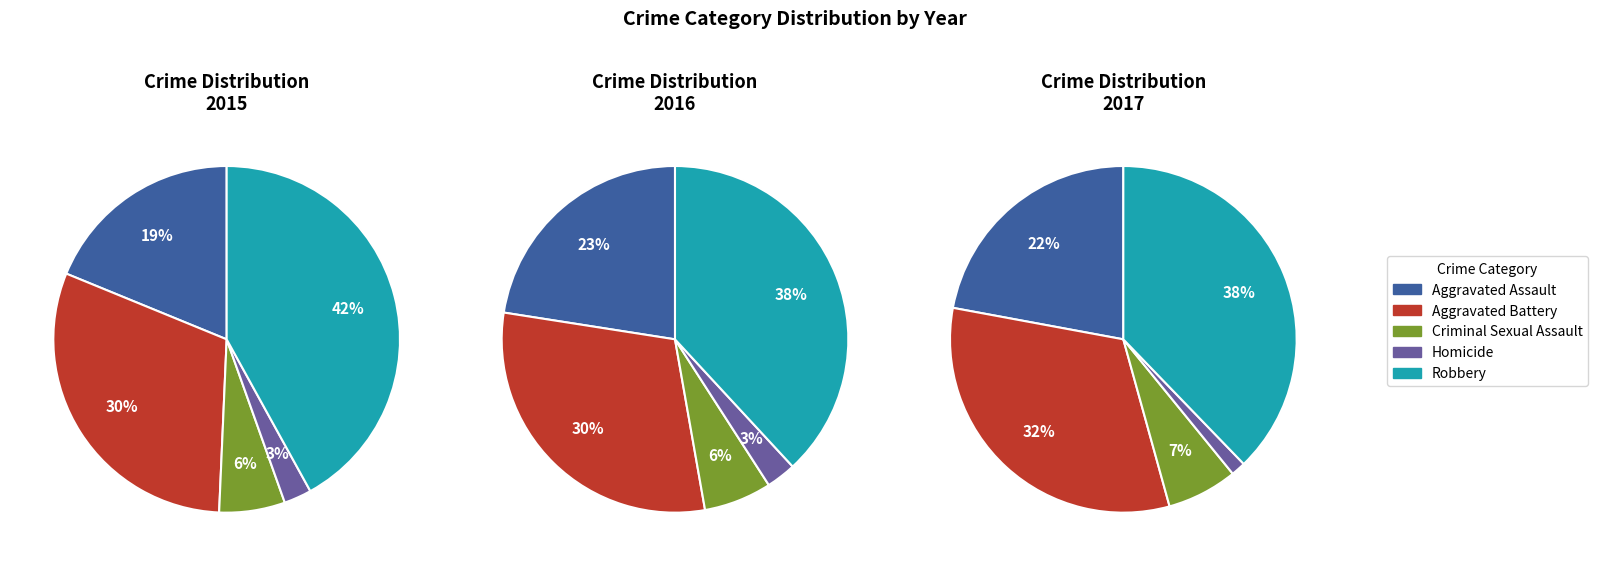

What portion of the pie excludes Homicide?

97.4%